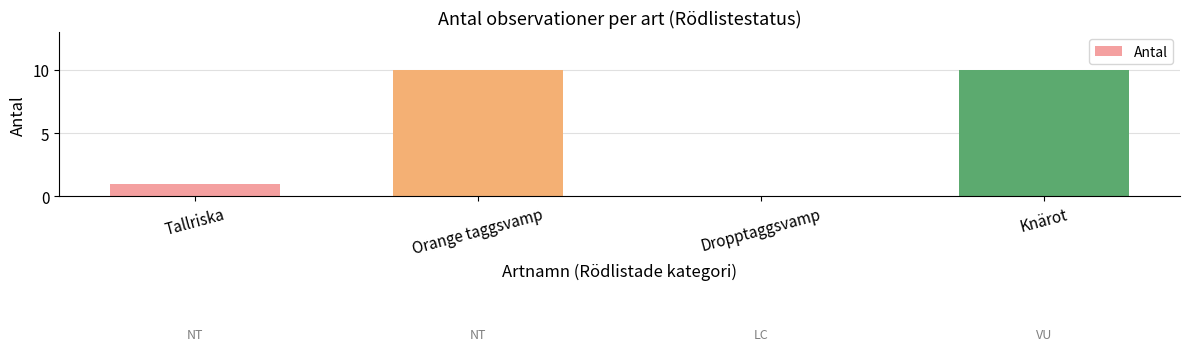

What is the maximum value shown in the chart?

10